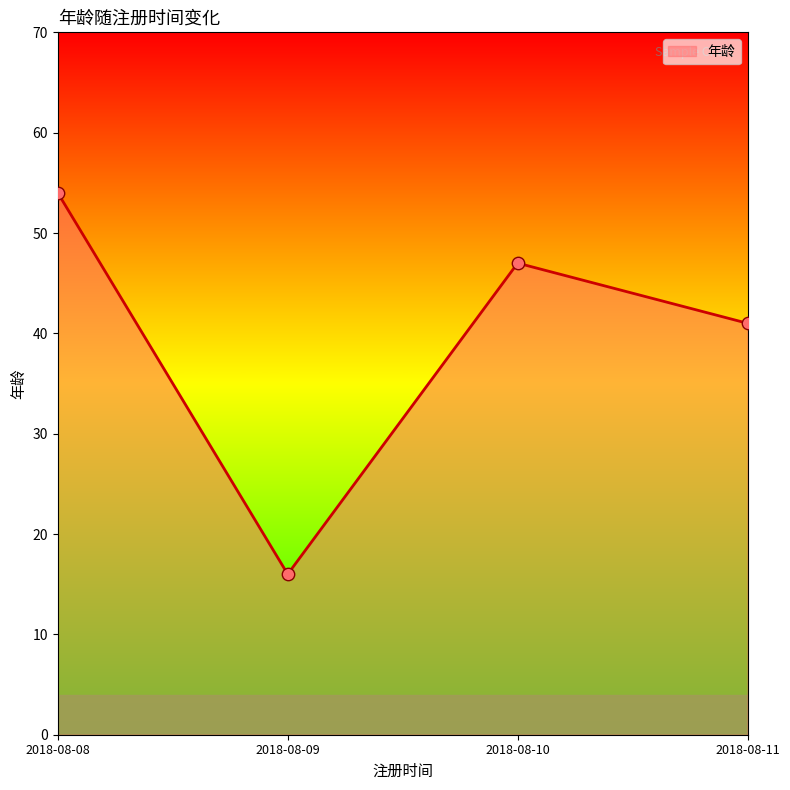

What is the change in value from 2018-08-09 to 2018-08-10?

+31